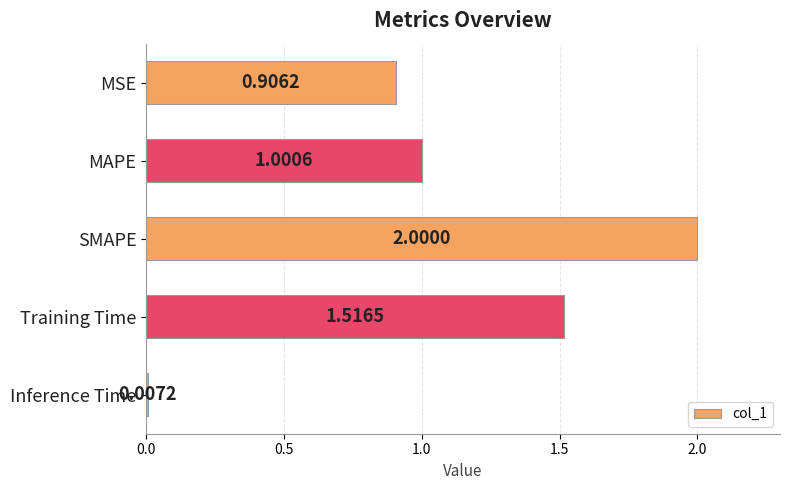

What is the label of the 3rd bar from the bottom?

SMAPE